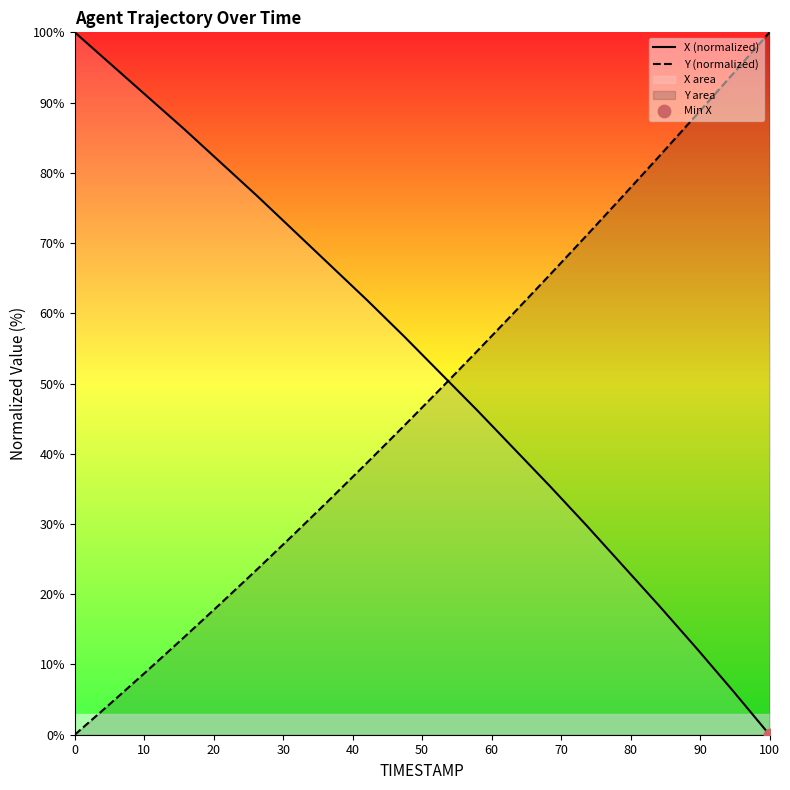

At how many categories does at least one series exceed 84?

7